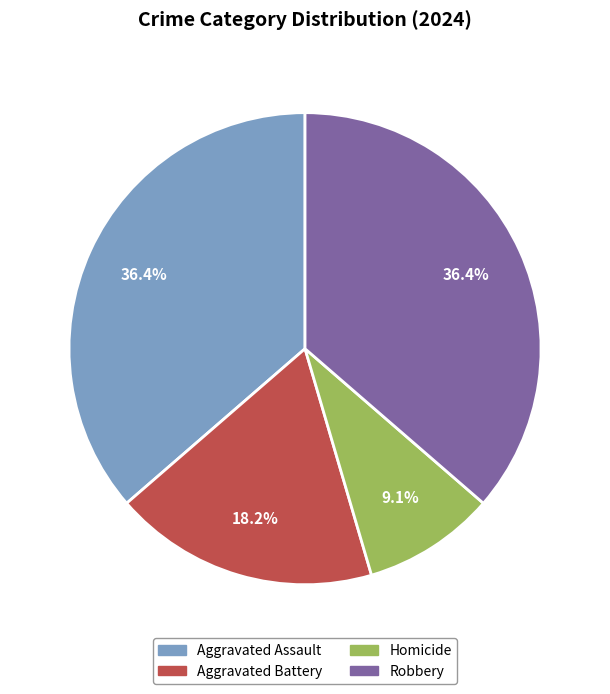

What is the smallest slice in the pie chart?

Homicide